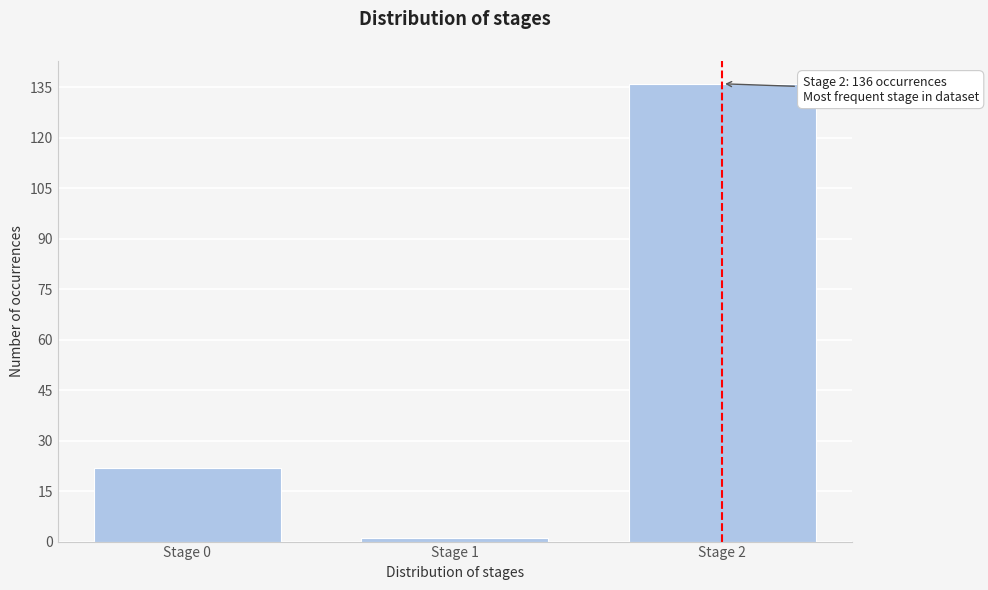

Reading left to right, transcribe all the data shown in this chart.

22	1	136